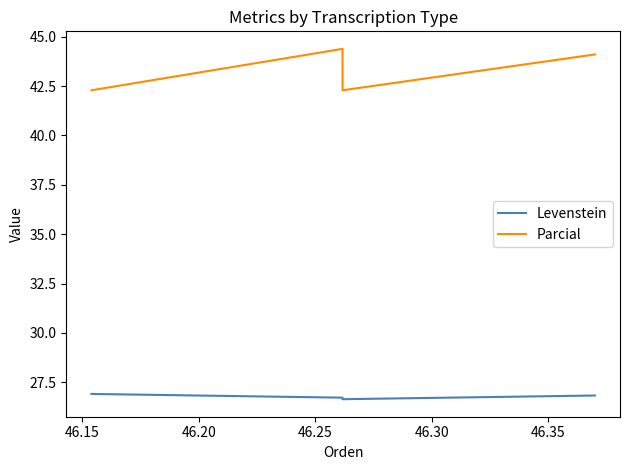

What are all the series names shown in the legend?

Levenstein, Parcial